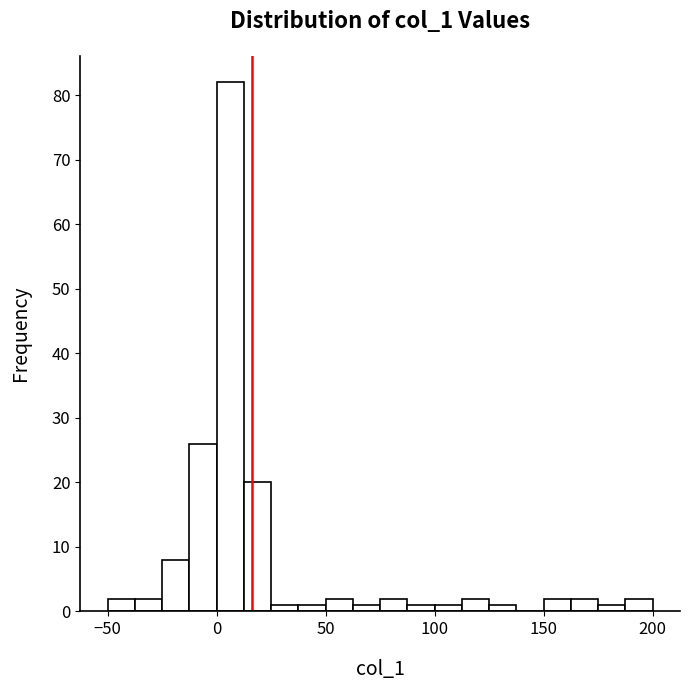

Read against the x-axis, roughly where is the centre of the tallest bar?

5